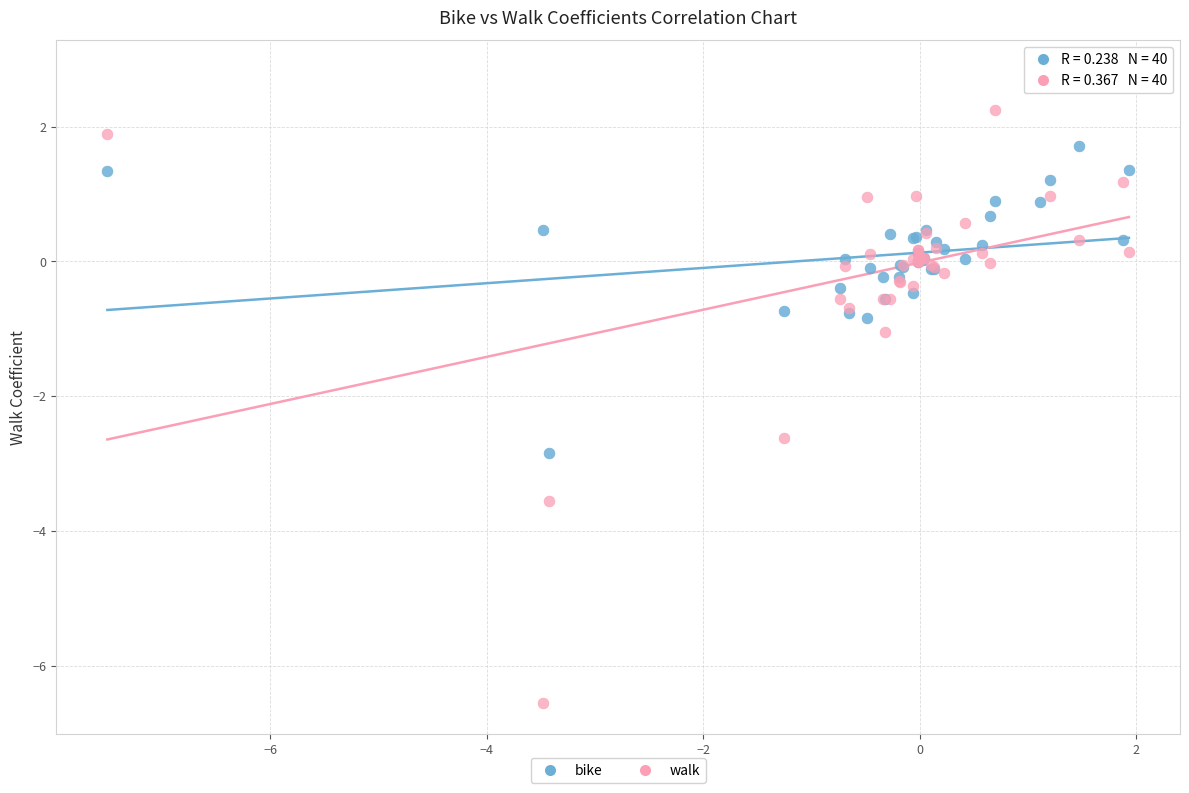

Which series has the largest Y range (max minus min)?

walk